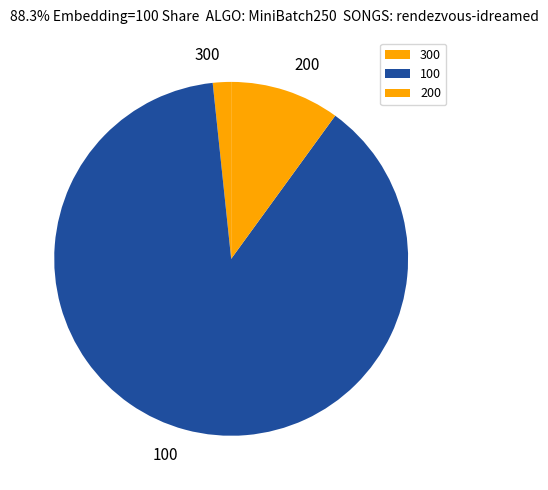

Rank the categories by value from highest to lowest.

100, 200, 300